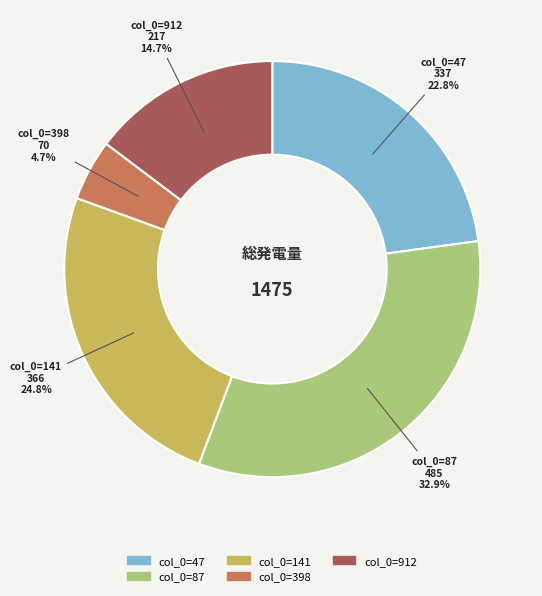

Is there a majority slice in this chart?

No